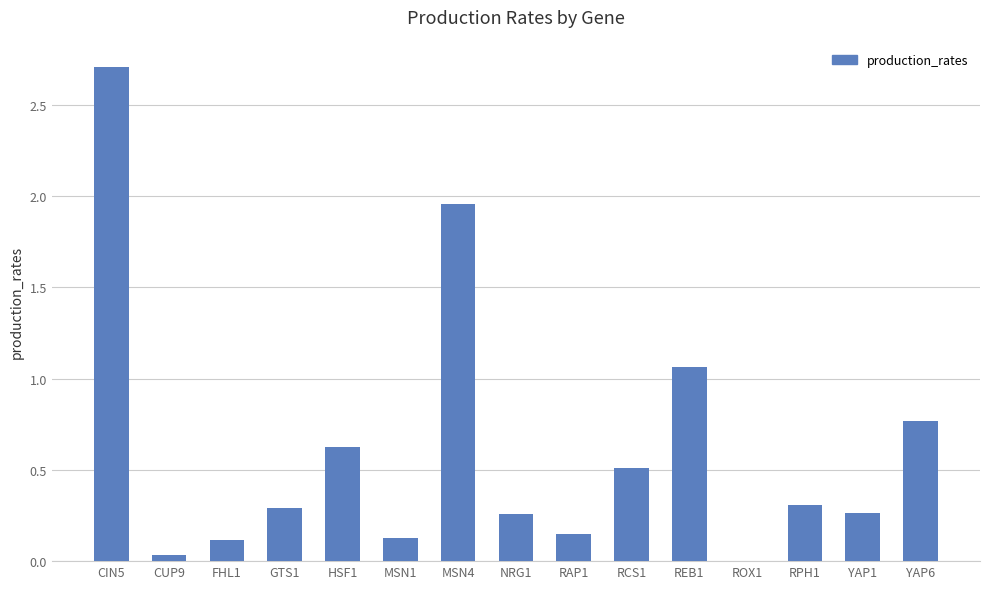

What is the change in value from CUP9 to RAP1?

+0.1